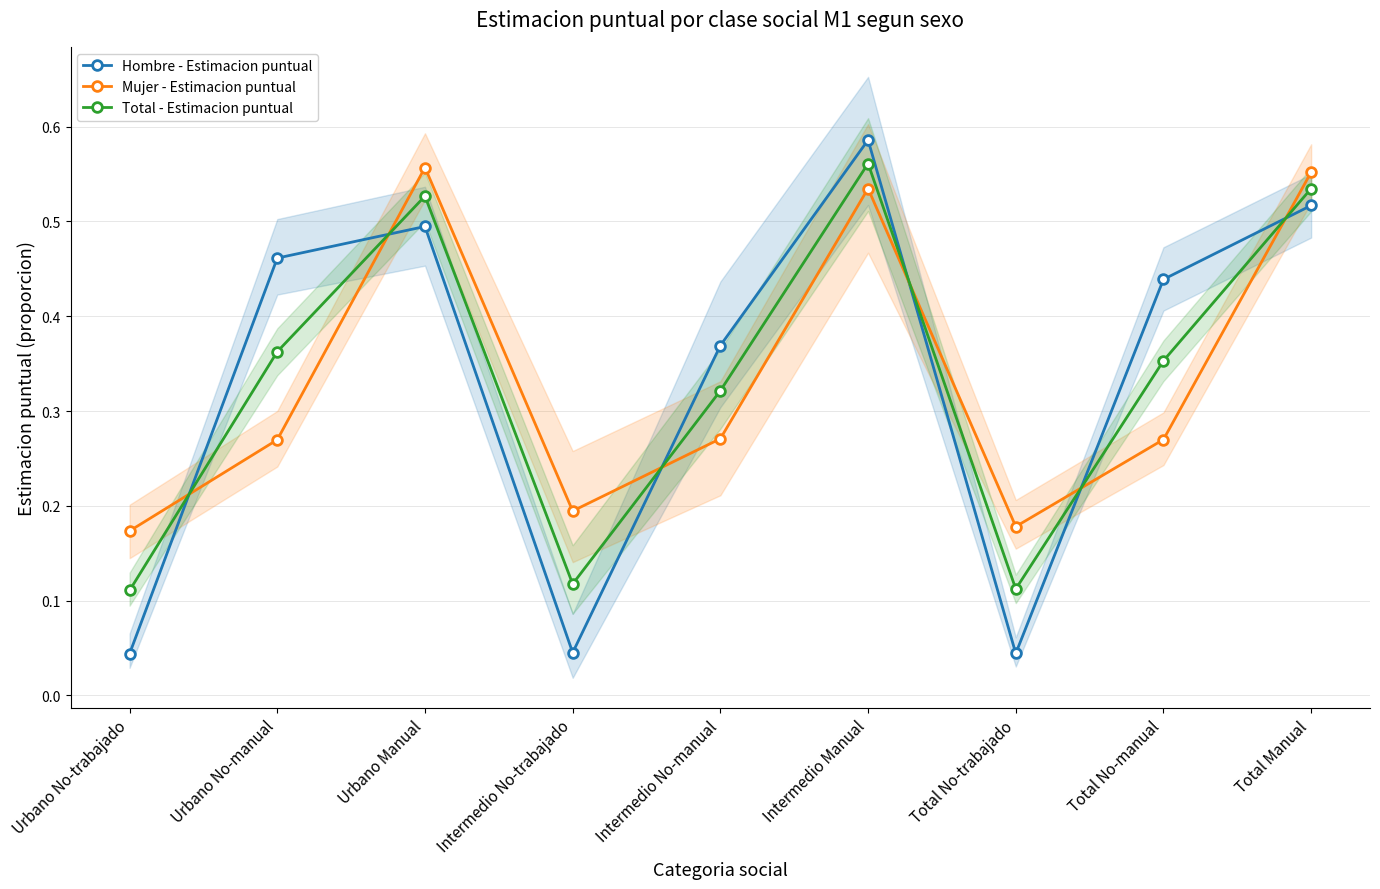

How many series are shown in this chart?

3